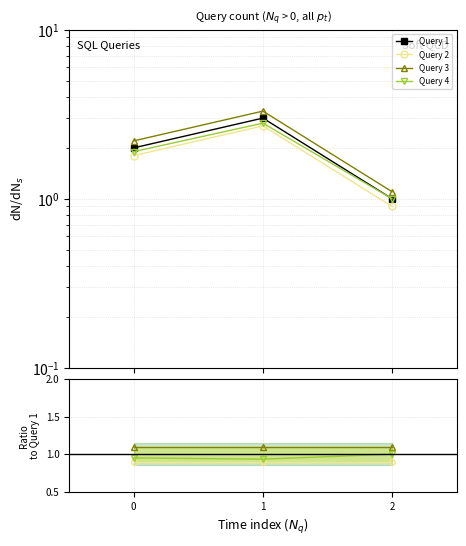

What is the minimum value for Query 3?

1.1